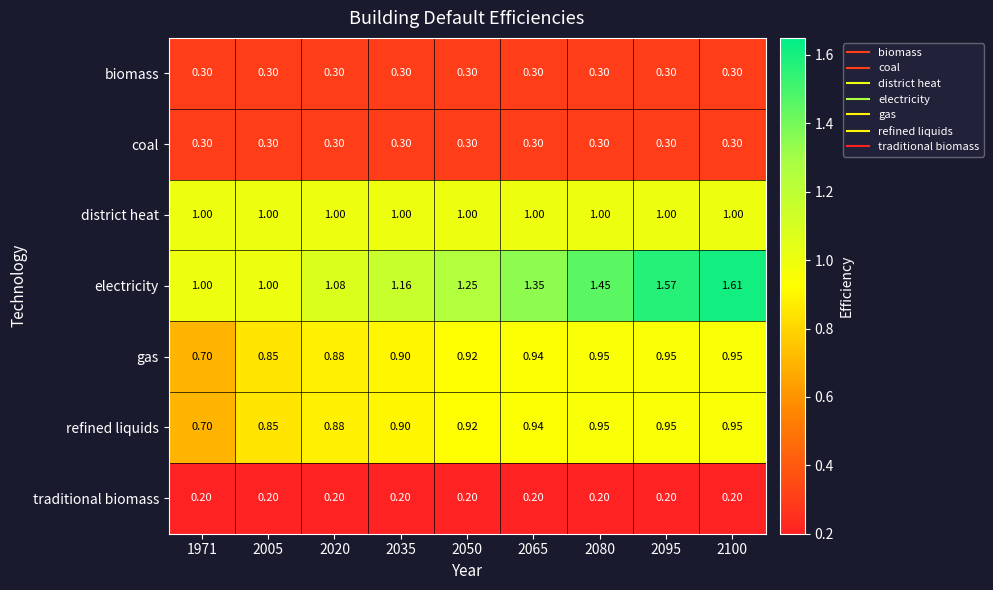

Which series has the largest total across all categories?

electricity